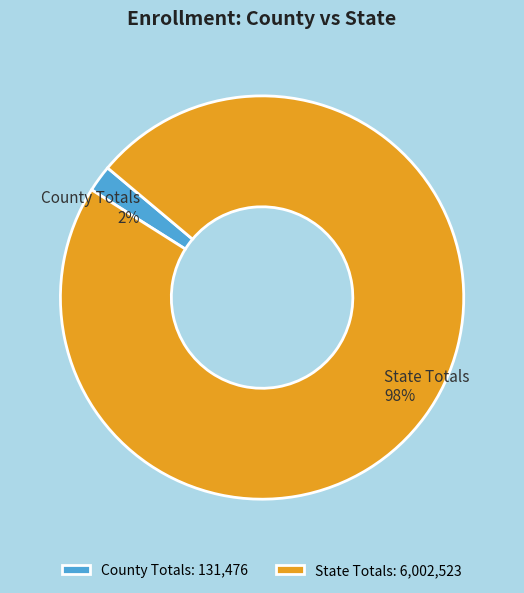

Which has a higher value, County Totals or State Totals?

State Totals